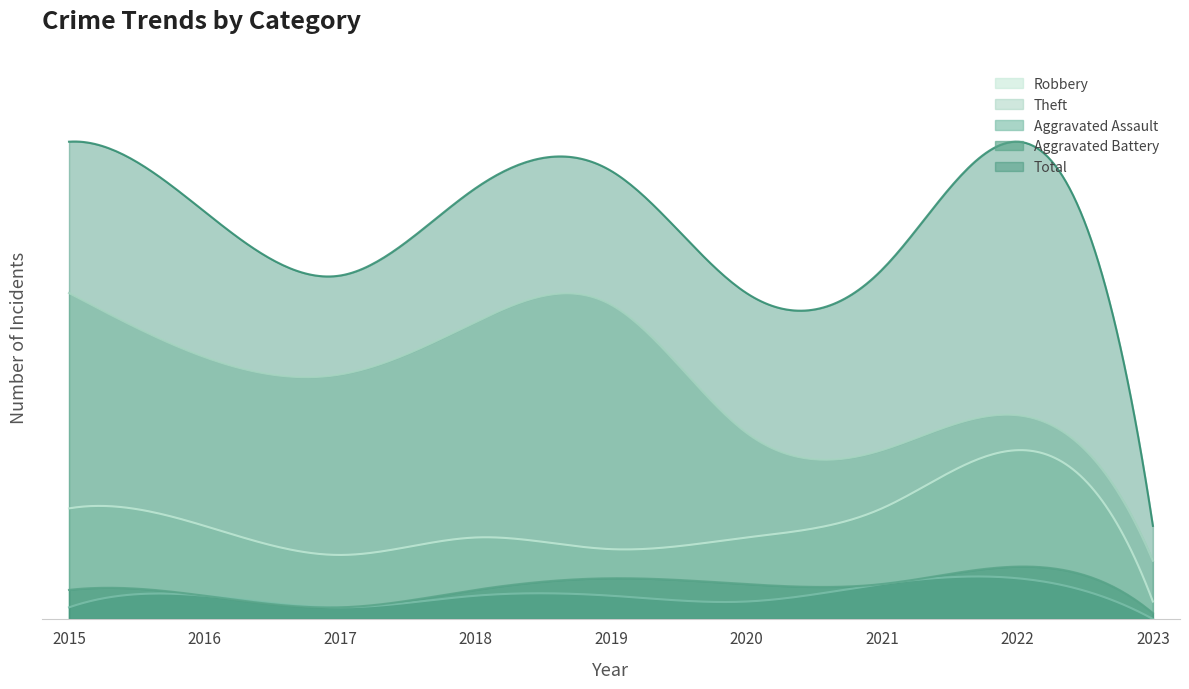

How many interior local valleys does the Aggravated Battery series have?

1